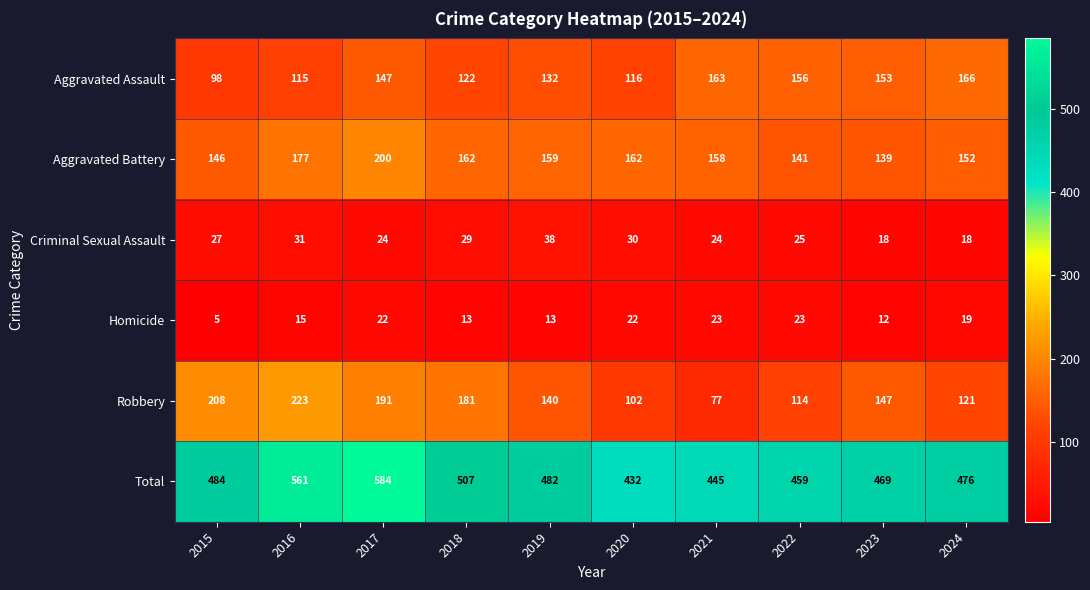

The value of Homicide at 2022 is 23. True or false?

True